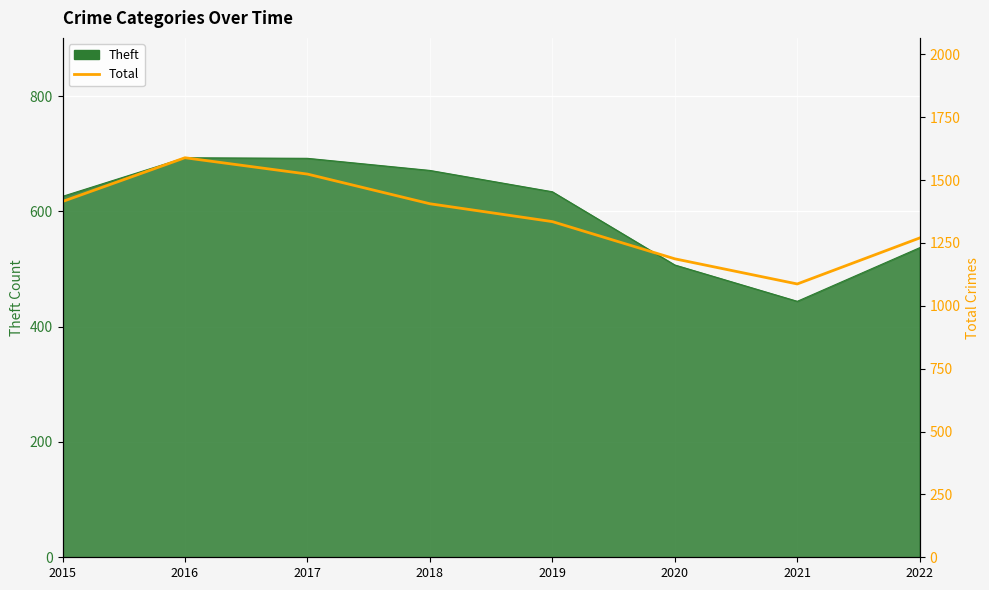

What is the greatest value displayed?

1589